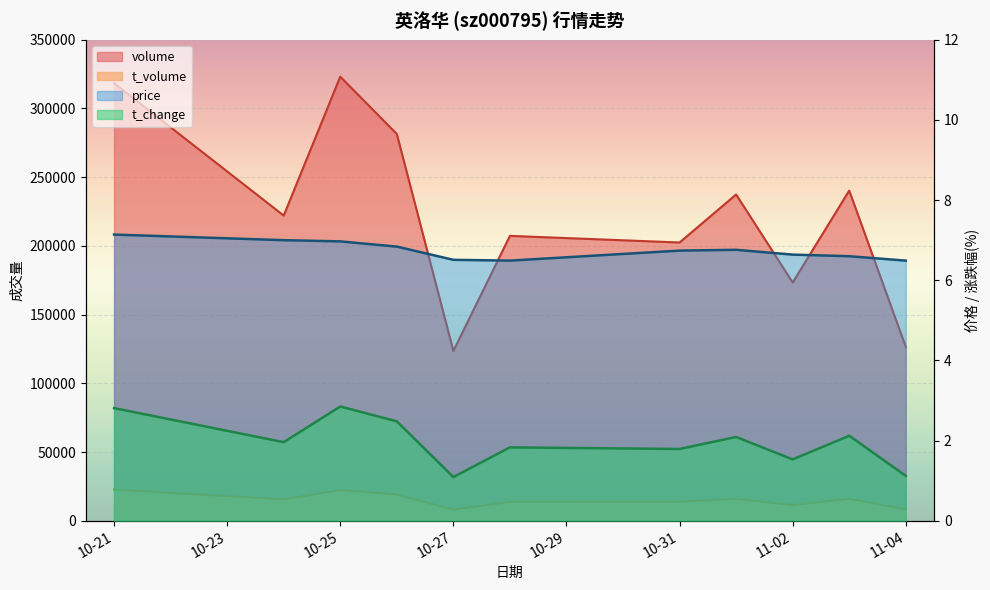

Is it true that price equals 7.1 at 10-21?

True